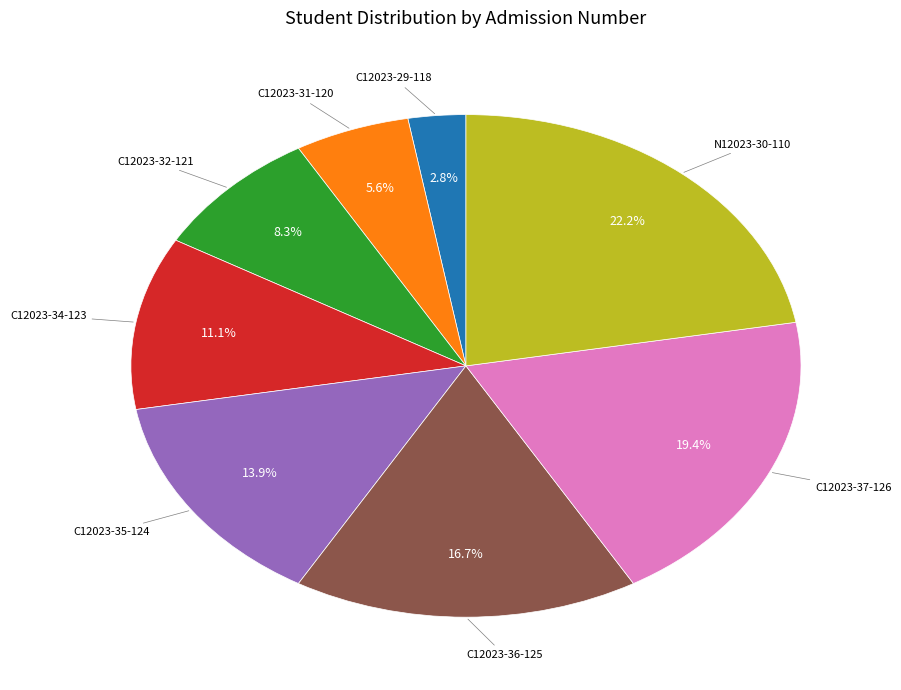

Is there a majority slice in this chart?

No